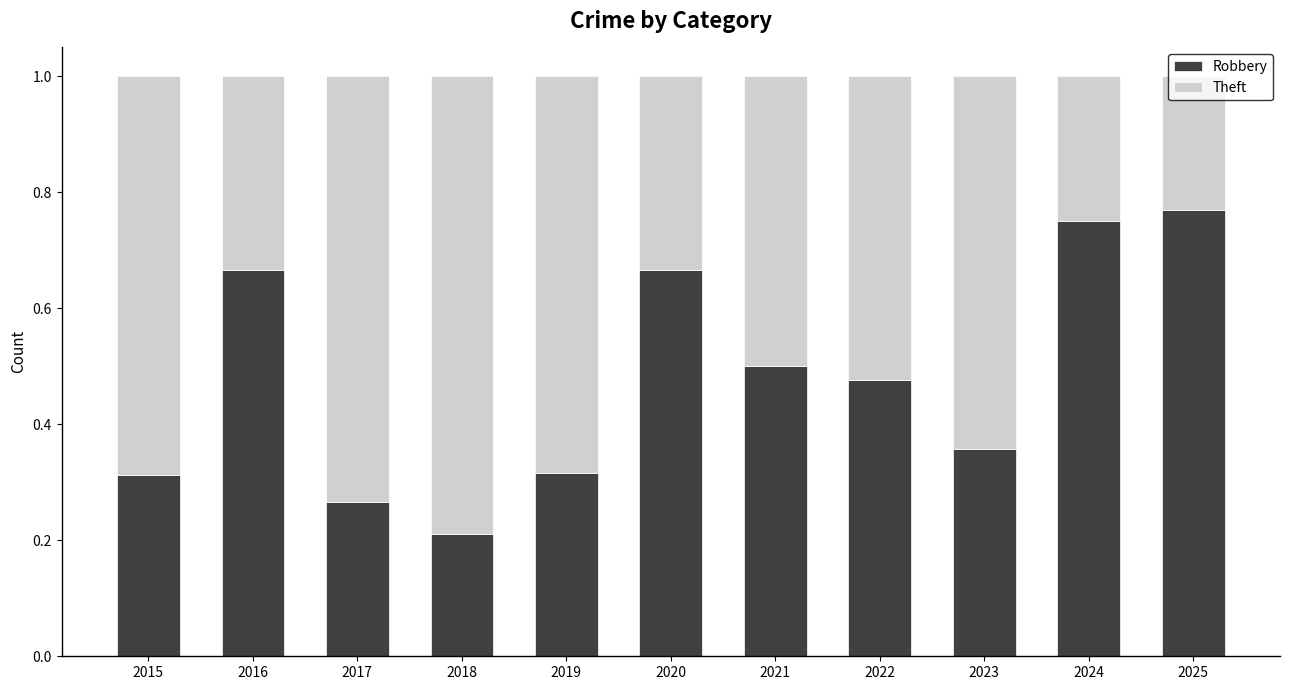

At which label does Robbery reach its minimum?

2018